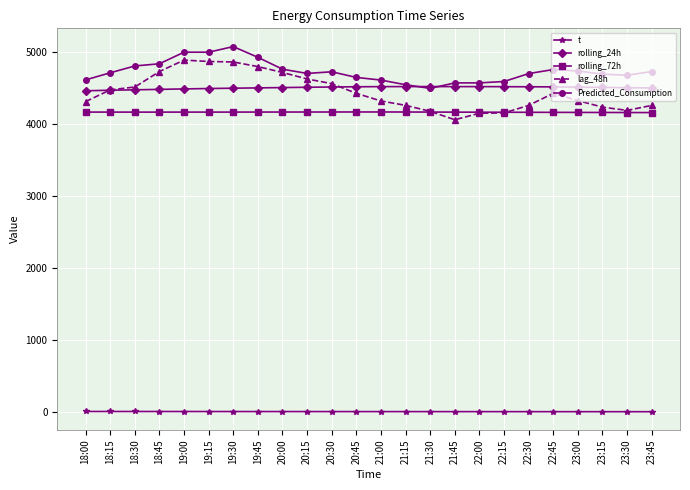

What is the total value across all series at 22:30?

17668.6